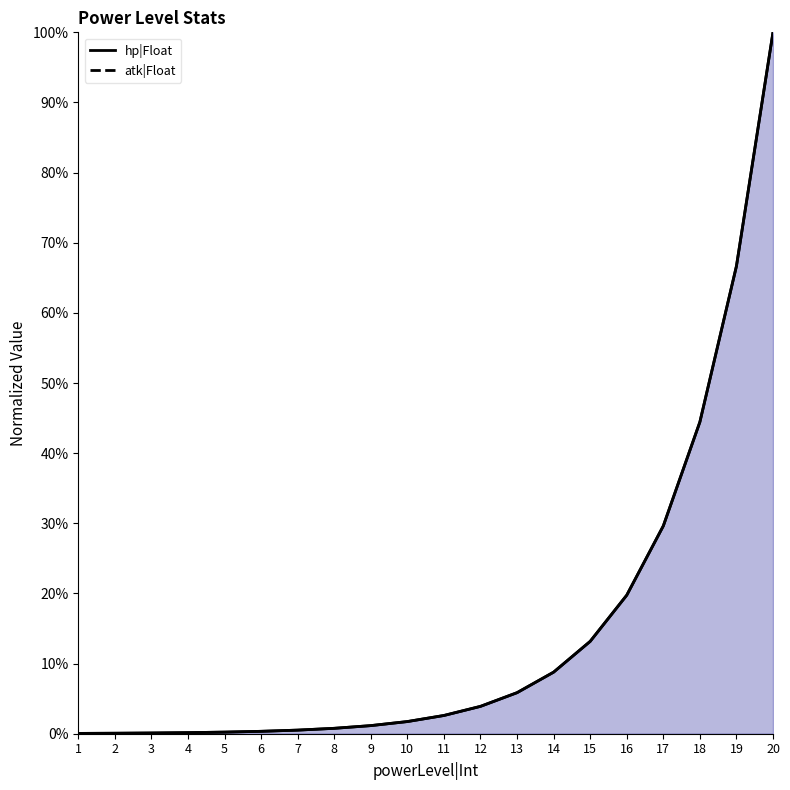

True or false: hp|Float has a value of 0.7 at 19.

True